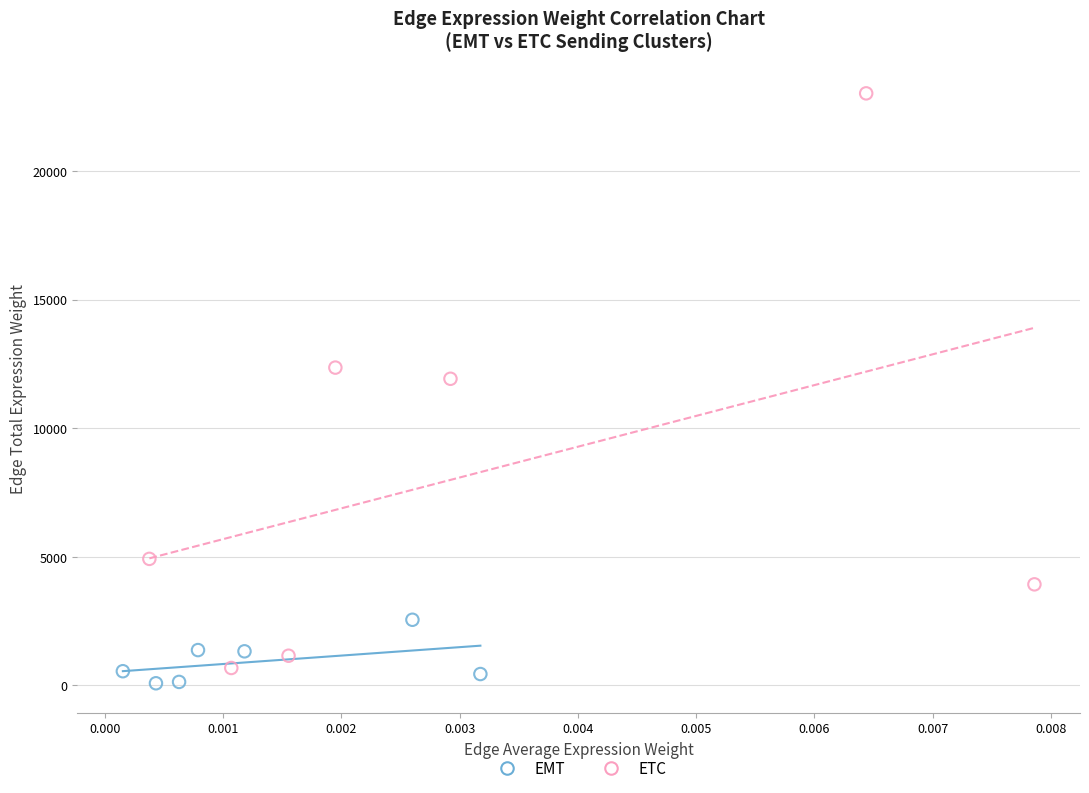

Which series reaches the maximum Y coordinate?

ETC